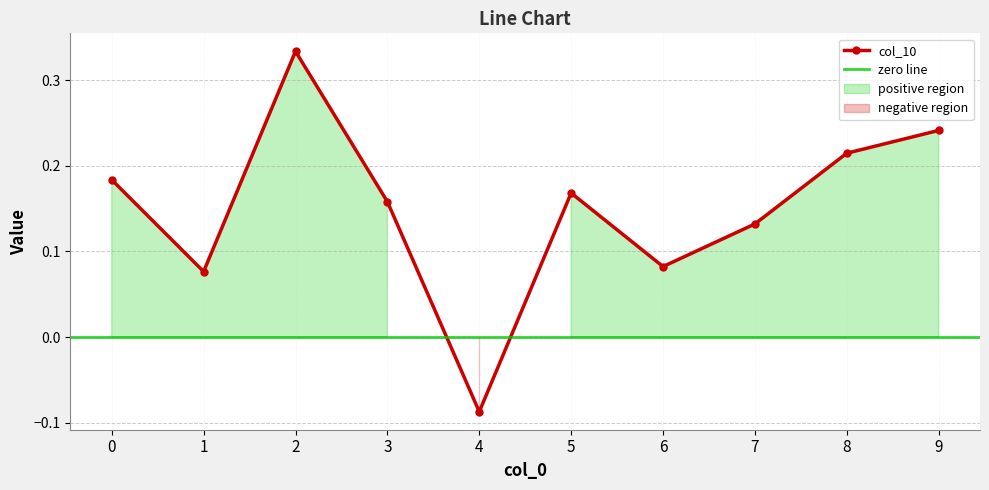

What is the value of the 3rd point from the left?

0.3